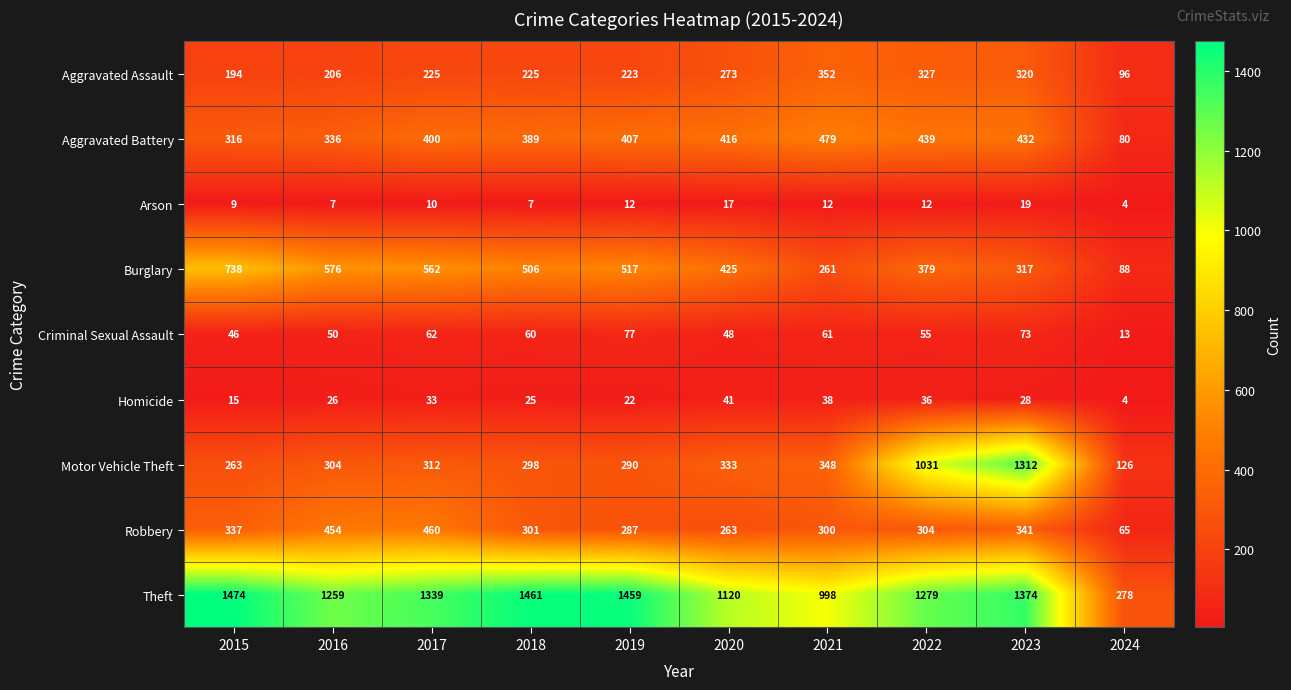

What is the difference between the maximum and second lowest values in the Robbery series?

197